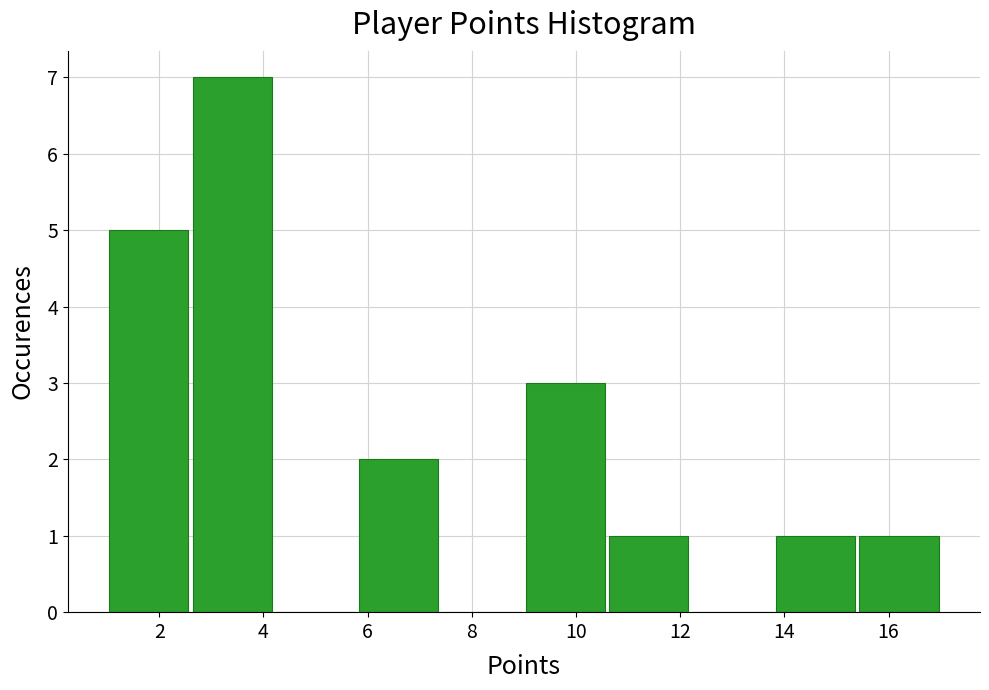

Reading left to right, transcribe this chart: for each bar, give the range it covers on the x-axis and its height. The values are not printed on the chart, so give them approximately, as read against the axis.

1.0 to 2.6: 5
2.6 to 4.2: 7
4.2 to 5.8: 0
5.8 to 7.4: 2
7.4 to 9.0: 0
9.0 to 10.6: 3
10.6 to 12.2: 1
12.2 to 13.8: 0
13.8 to 15.4: 1
15.4 to 17.0: 1